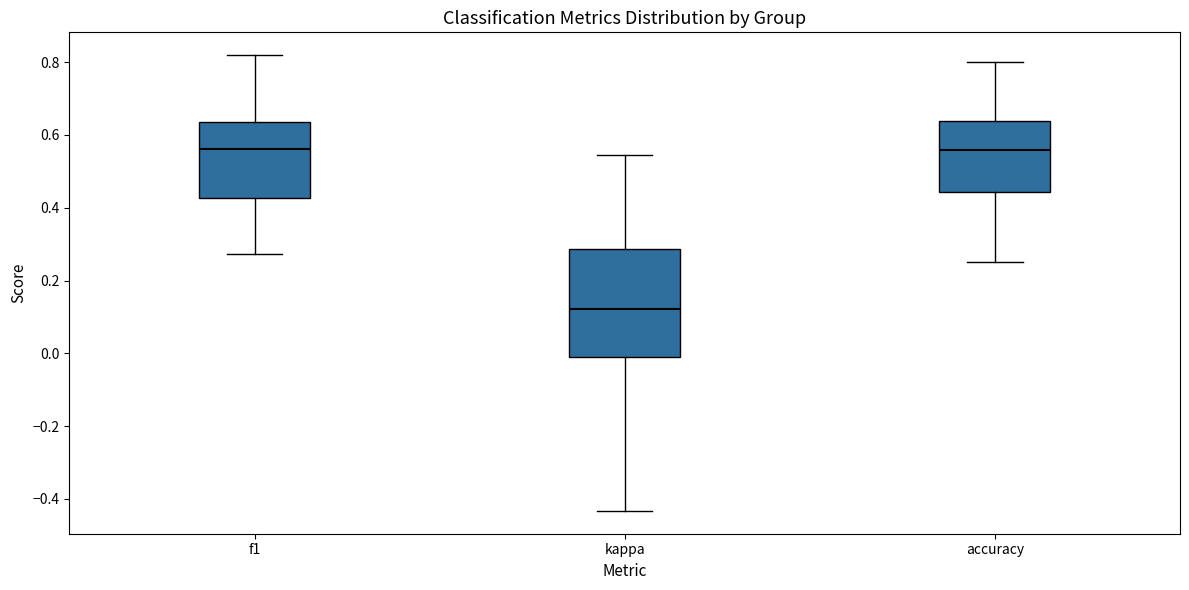

Reading left to right, transcribe this box plot: for each box, give where its median line is, the range the box spans, and where its two whiskers end, as read against the y-axis. The values are not printed on the chart, so give them approximately, as read against the axis.

f1: median 0.56, box 0.42 to 0.64, whiskers 0.28 to 0.82
kappa: median 0.12, box -0.02 to 0.28, whiskers -0.44 to 0.54
accuracy: median 0.56, box 0.44 to 0.64, whiskers 0.26 to 0.80